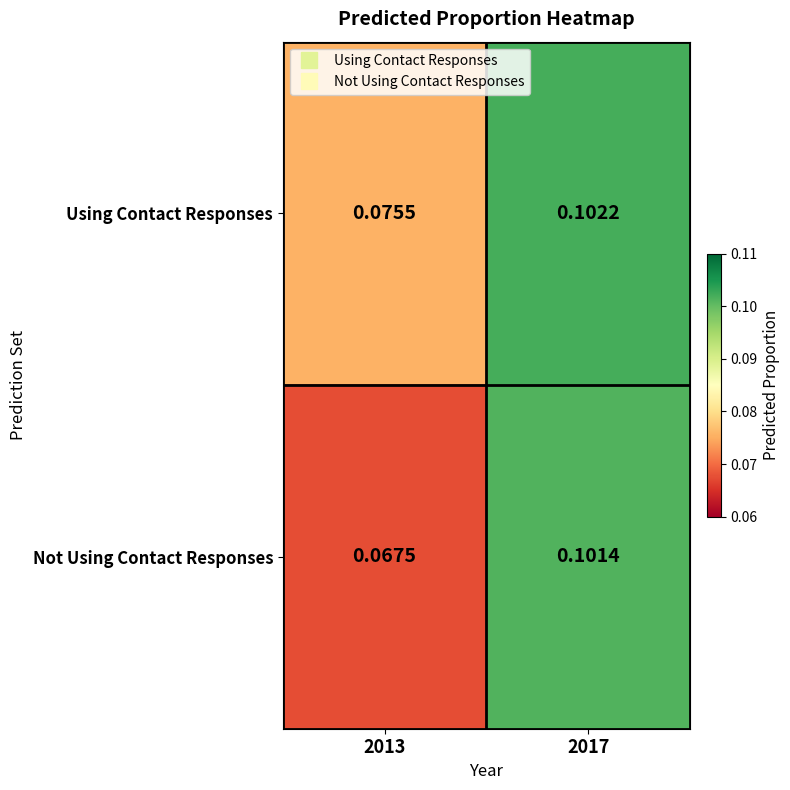

Which series has the largest total across all categories?

Using Contact Responses